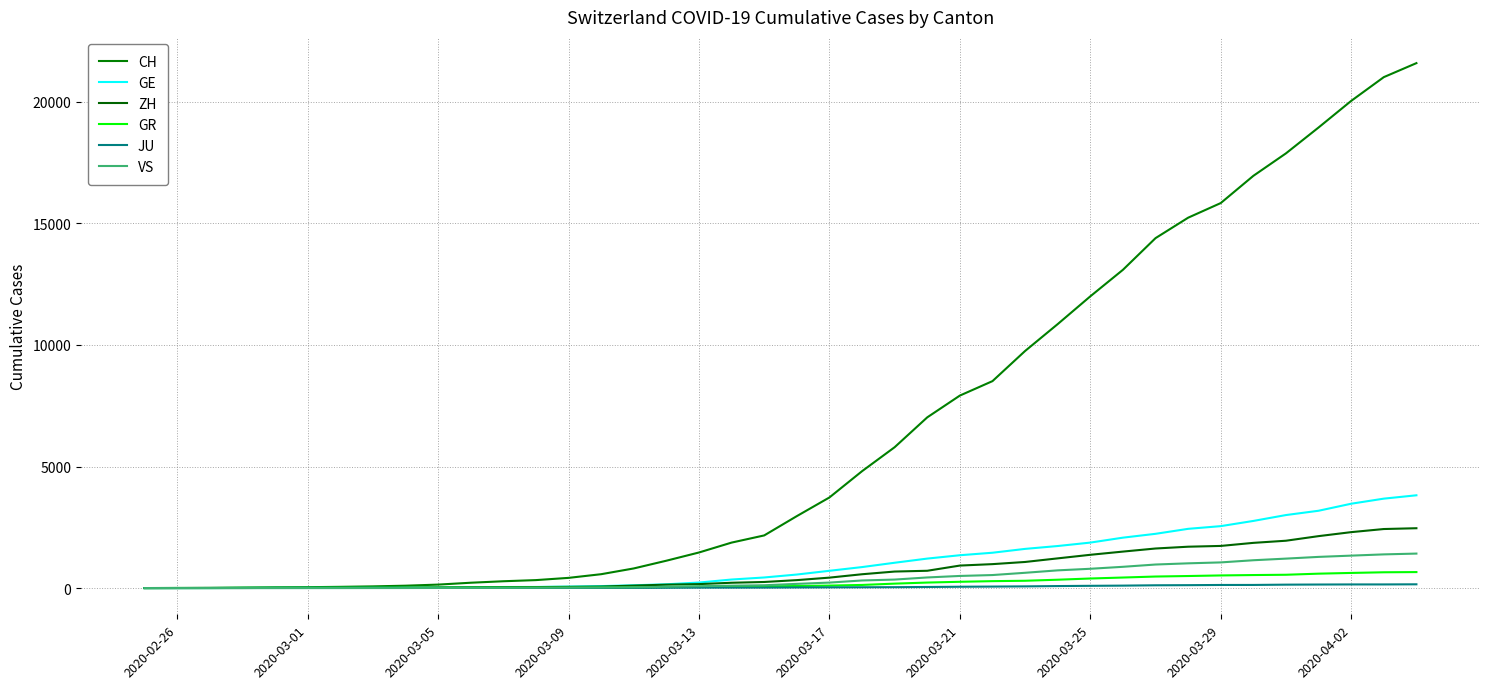

What is the label of the 1st point from the left?

2020-02-26